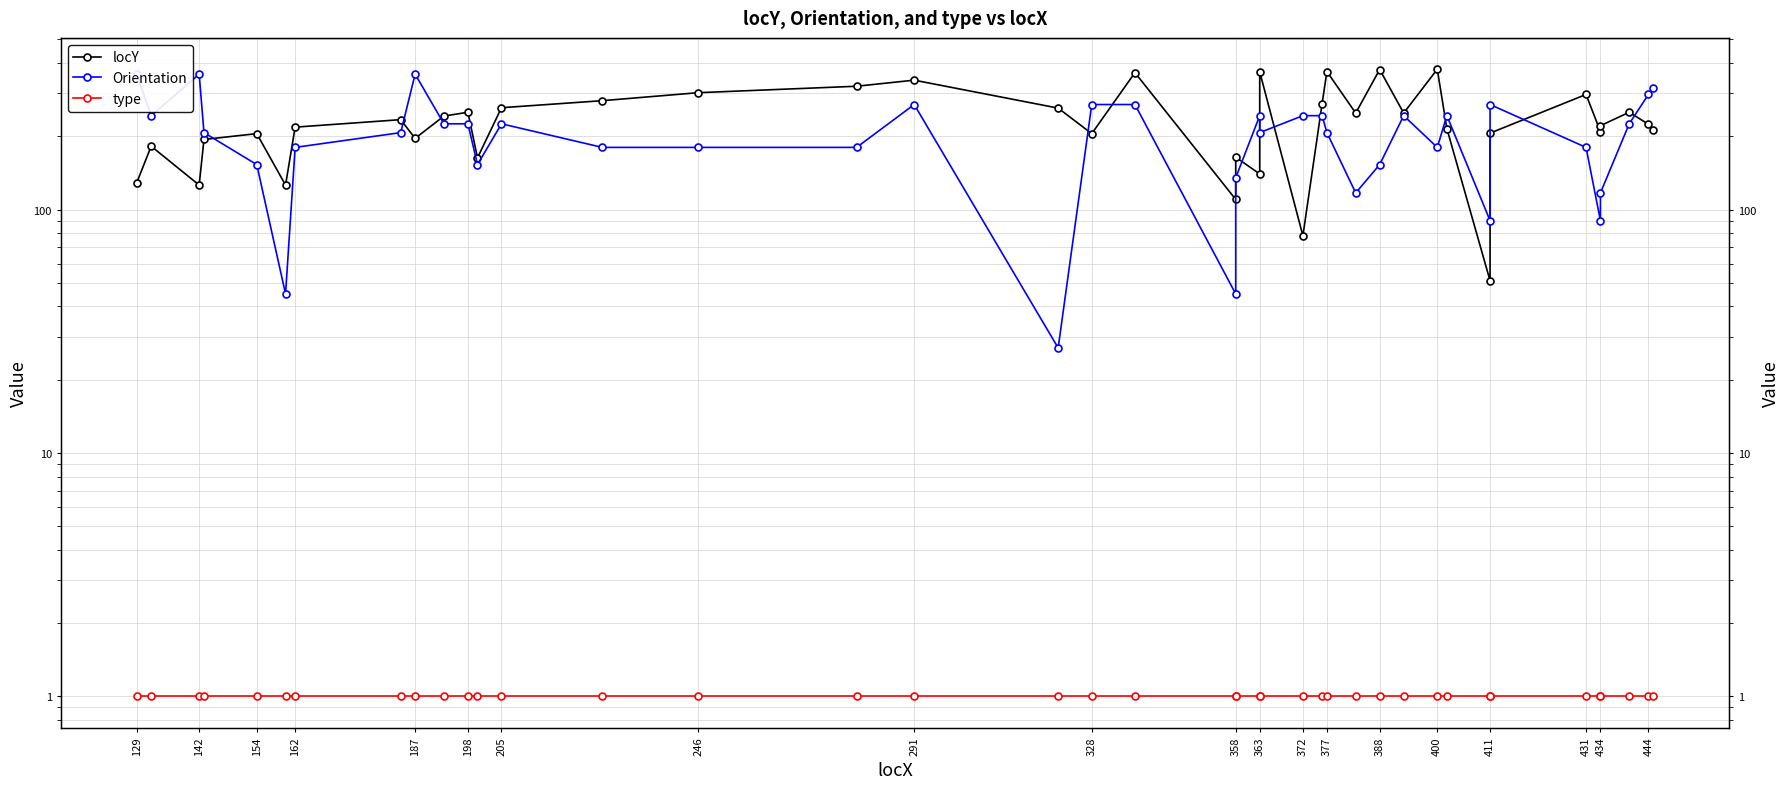

What is the greatest value displayed?

377